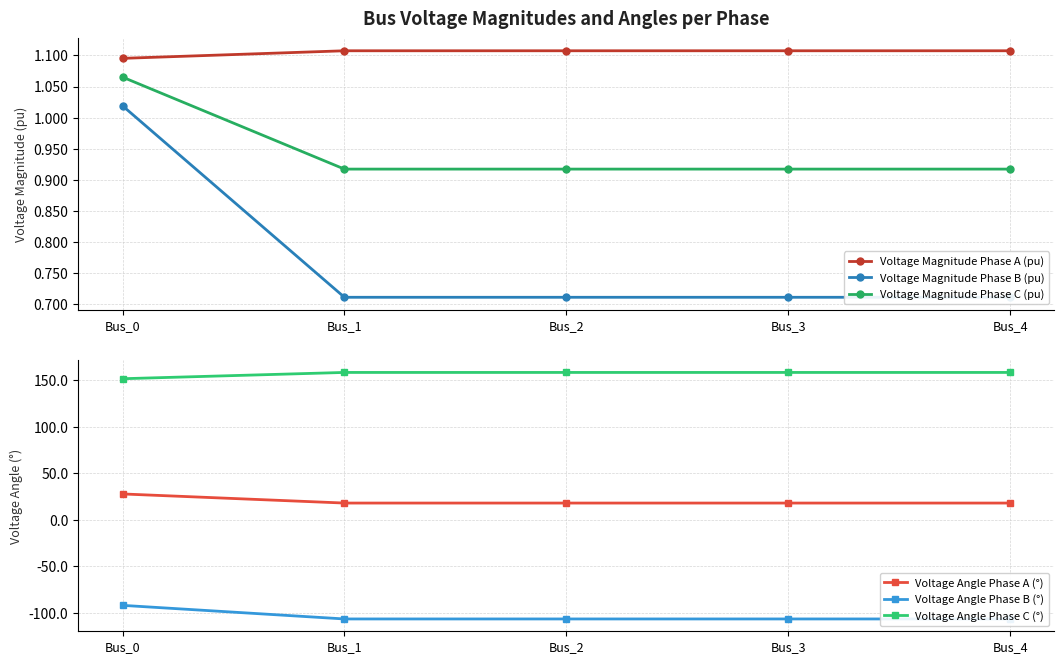

What is the difference between the maximum and minimum values in the Voltage Angle Phase B (°) series?

14.6